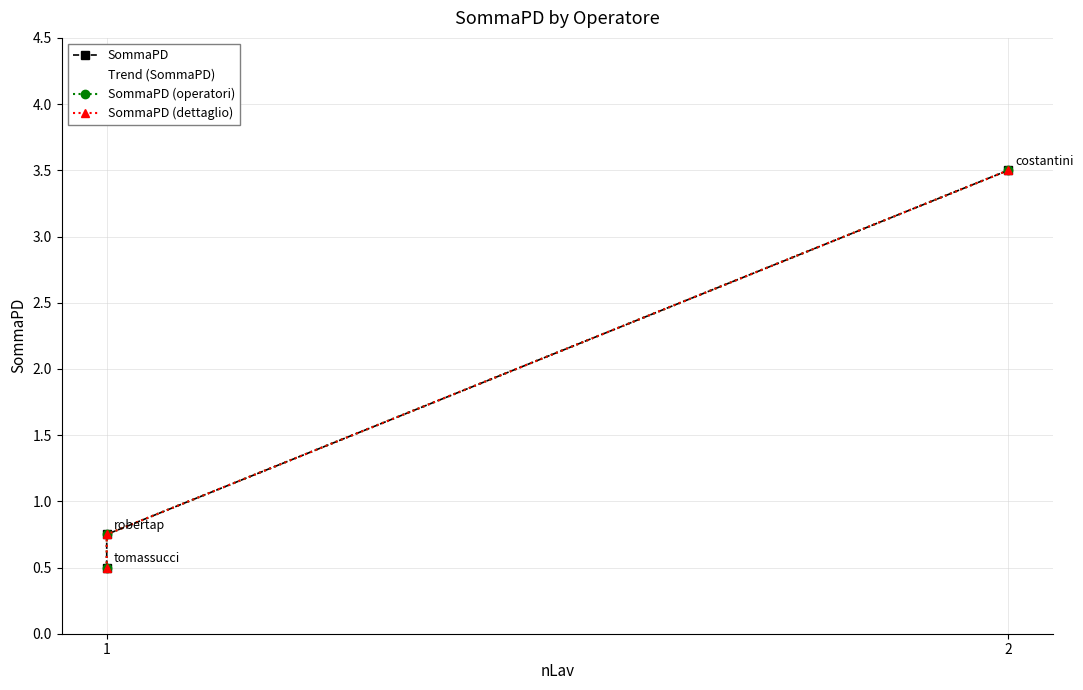

What is the sum of all SommaPD (operatori) values?

4.8